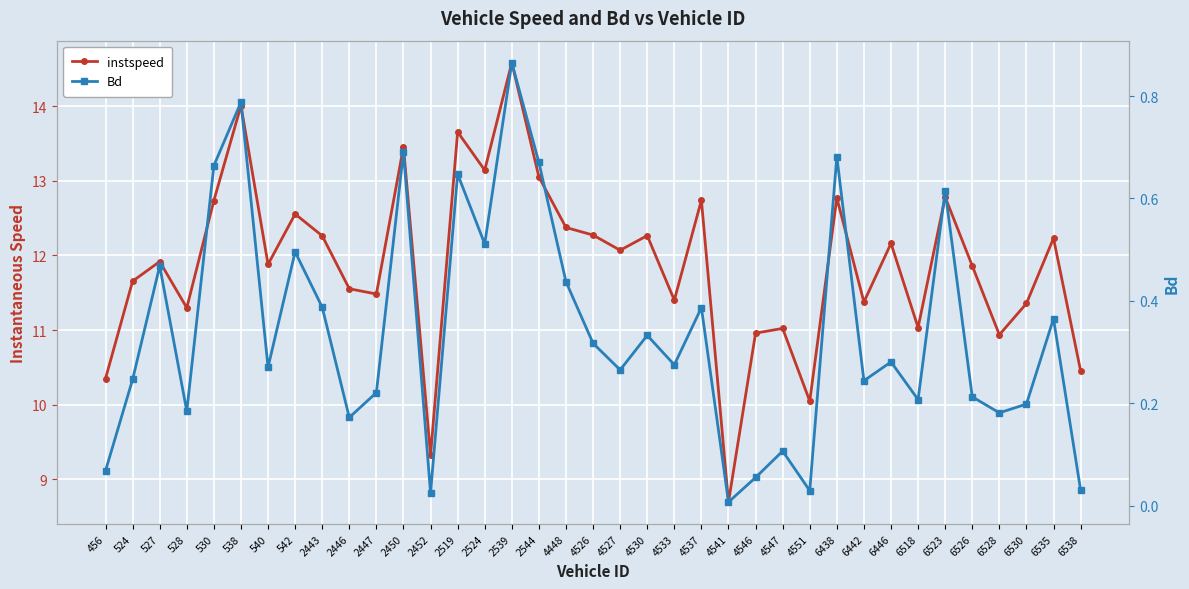

True or false: Bd and instspeed cross at least once.

False